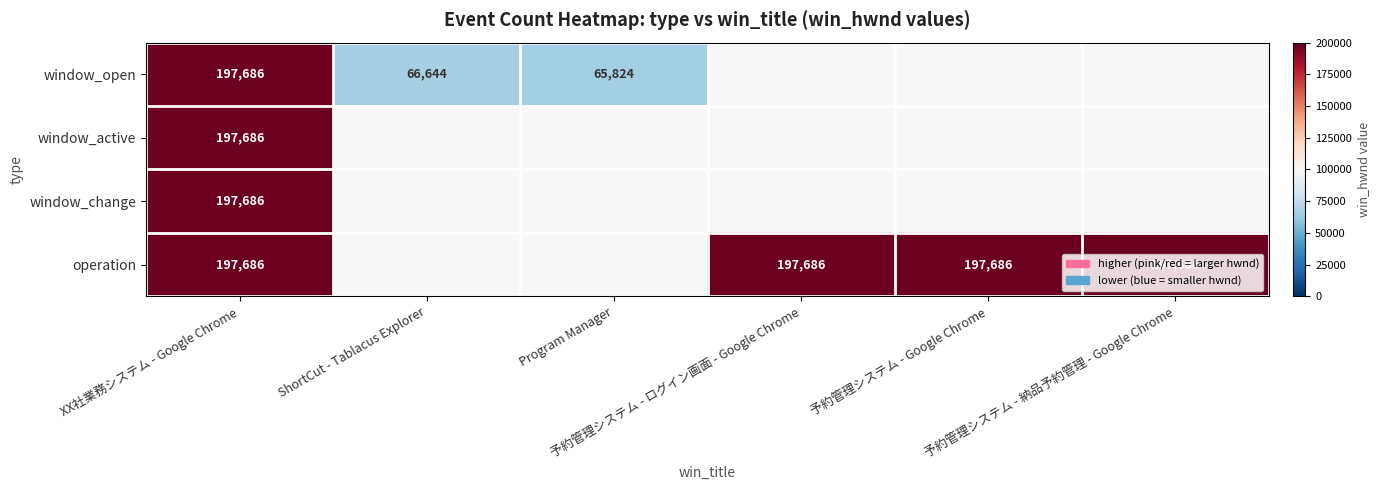

What is the minimum value for window_active?

197686.0